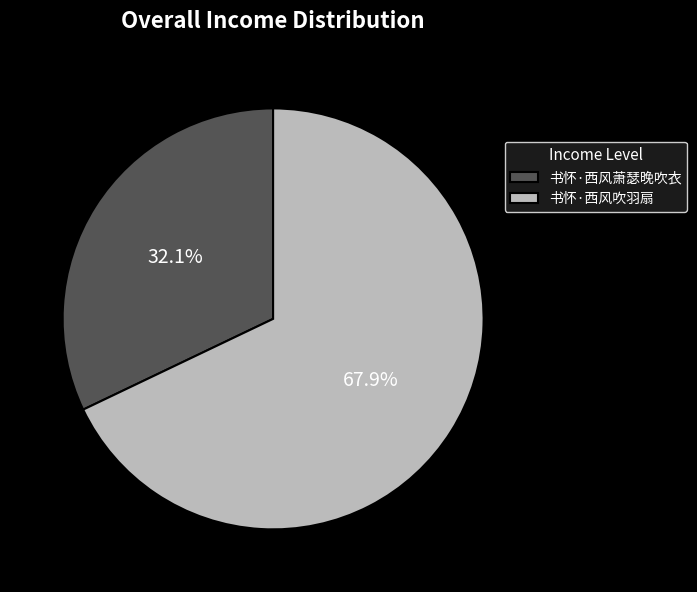

Is 书怀·西风萧瑟晚吹衣 the majority of the pie?

No